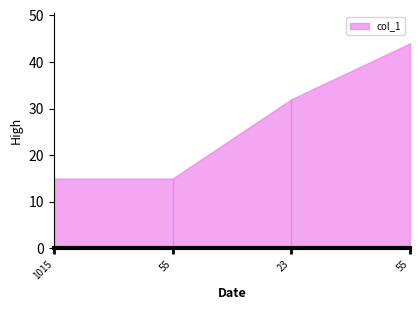

Where is the data nearest to the value 29?

23